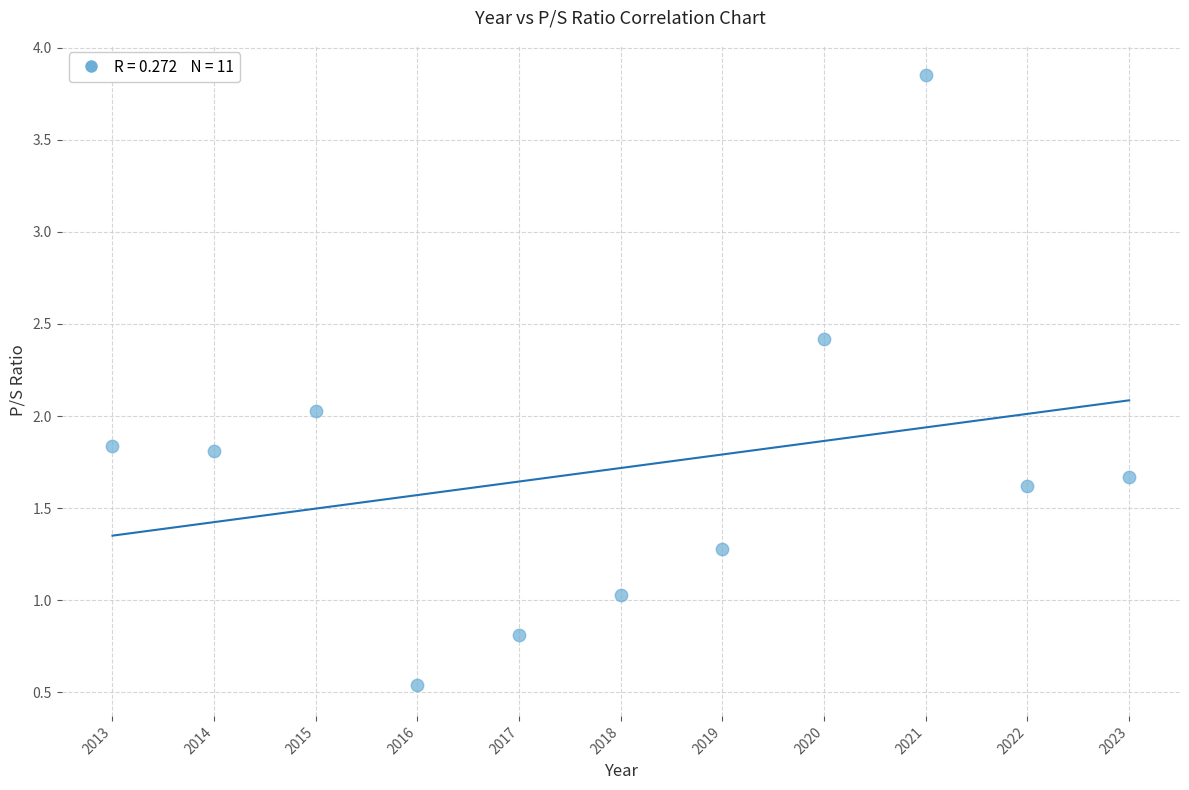

What is the range of X values (max minus min)?

10.0